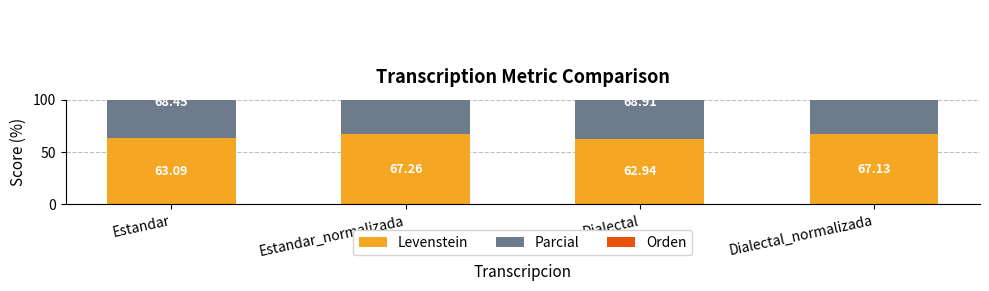

True or false: Orden has a value of 104.5 at Dialectal_normalizada.

False